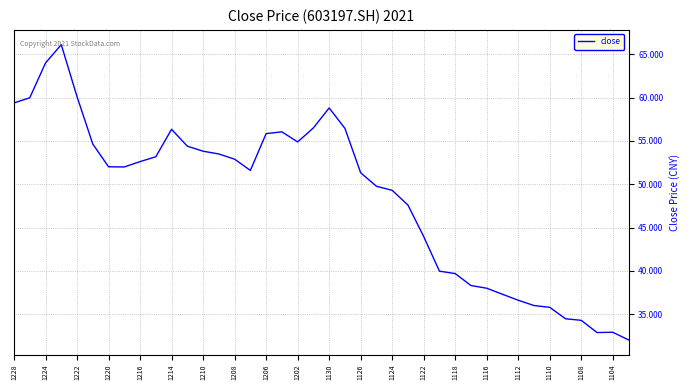

What is the greatest value displayed?

66.1